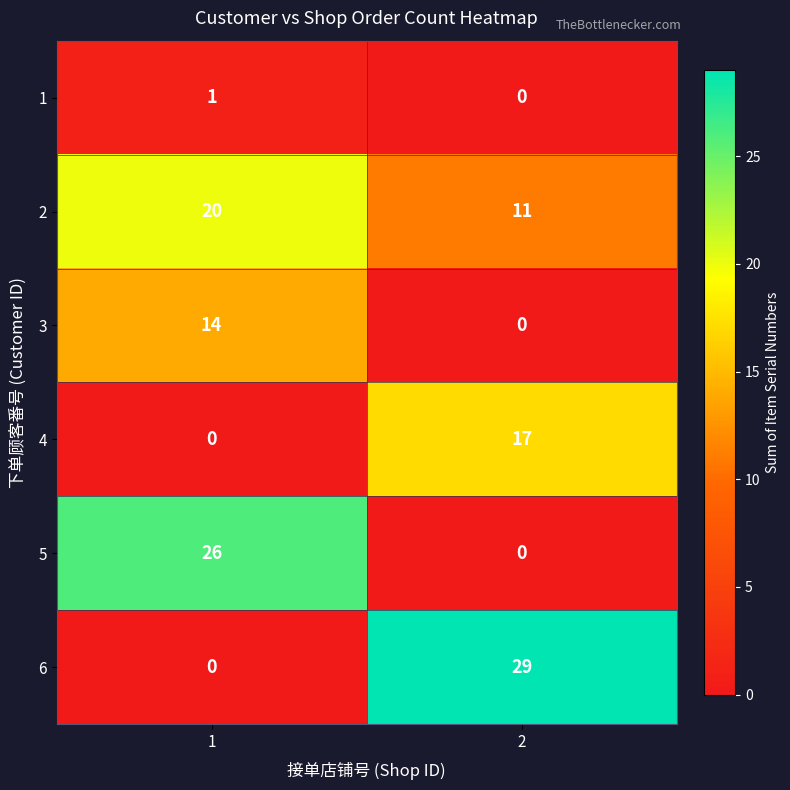

What is the average value of the 3 series?

7